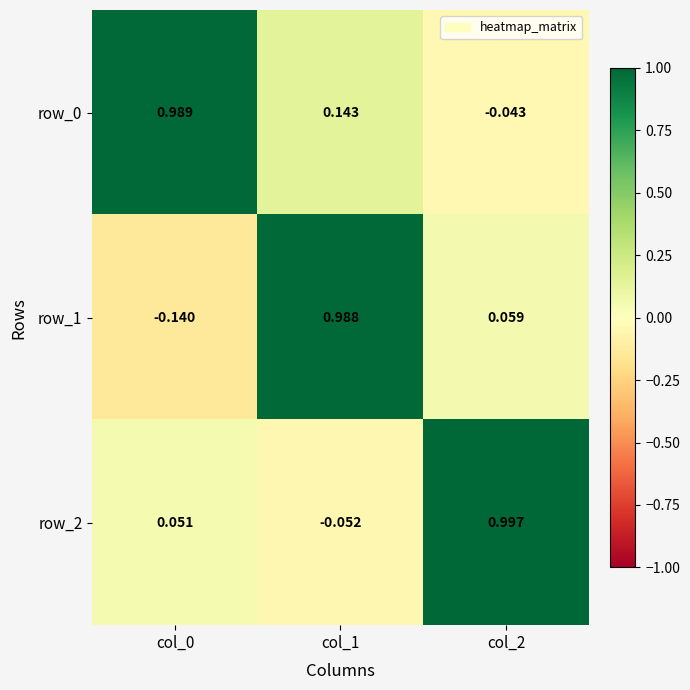

What is the difference between the maximum and minimum values in the row_1 series?

1.1